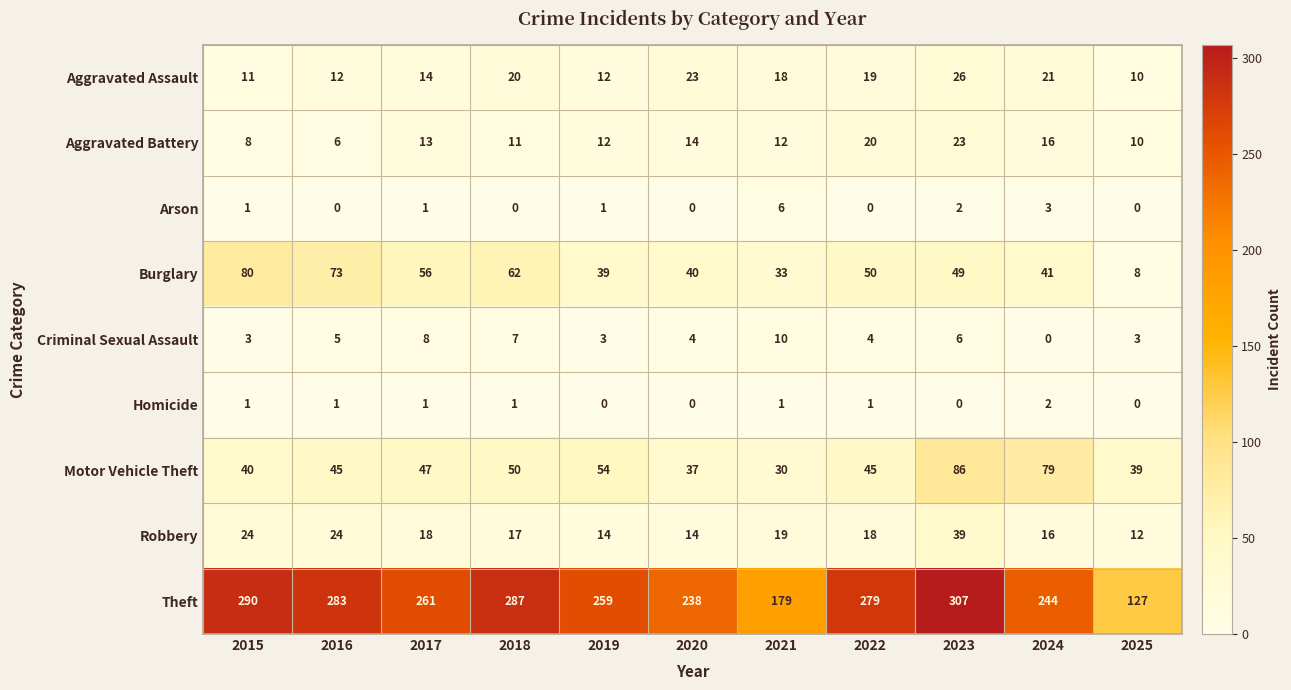

Is it true that Homicide equals 0 at 2023?

True